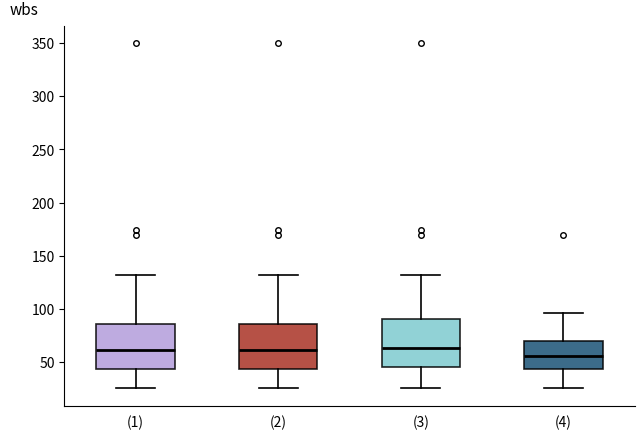

Where does the median line of the box for (2) sit on the y-axis? The values are not printed on the chart, so give them approximately, as read against the axis.

60